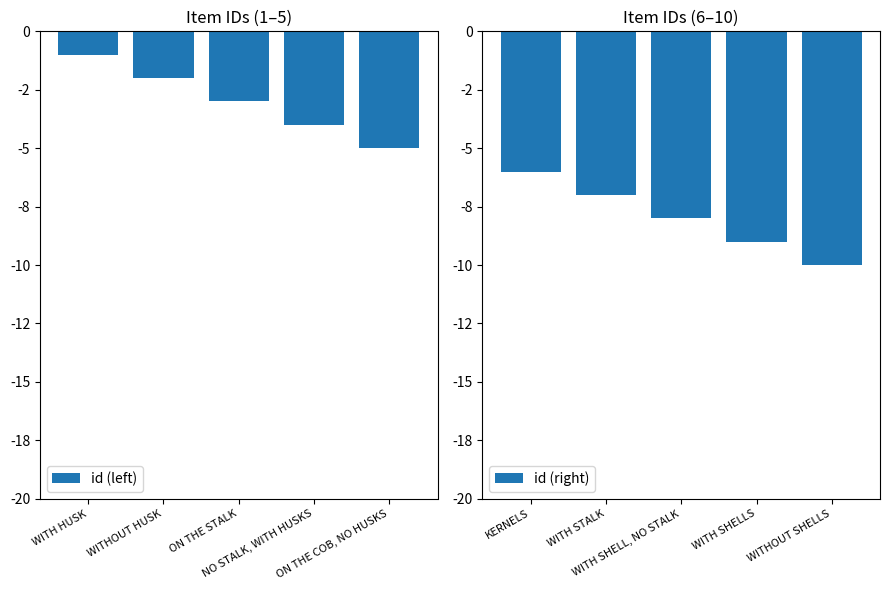

Is the value of id (right) at NO STALK, WITH HUSKS greater than the value of id (left) at ON THE STALK?

No